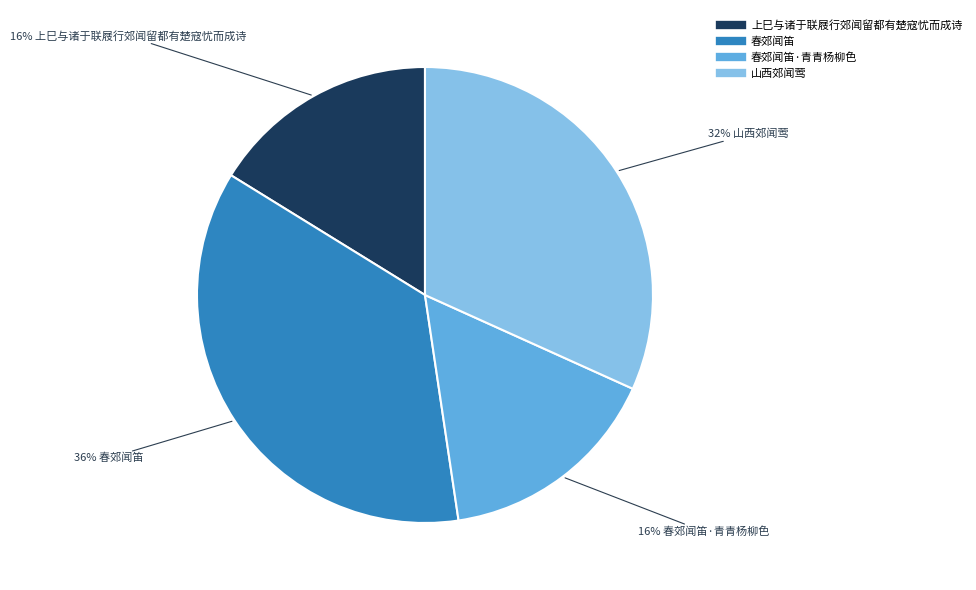

How many segments does this pie chart have?

4